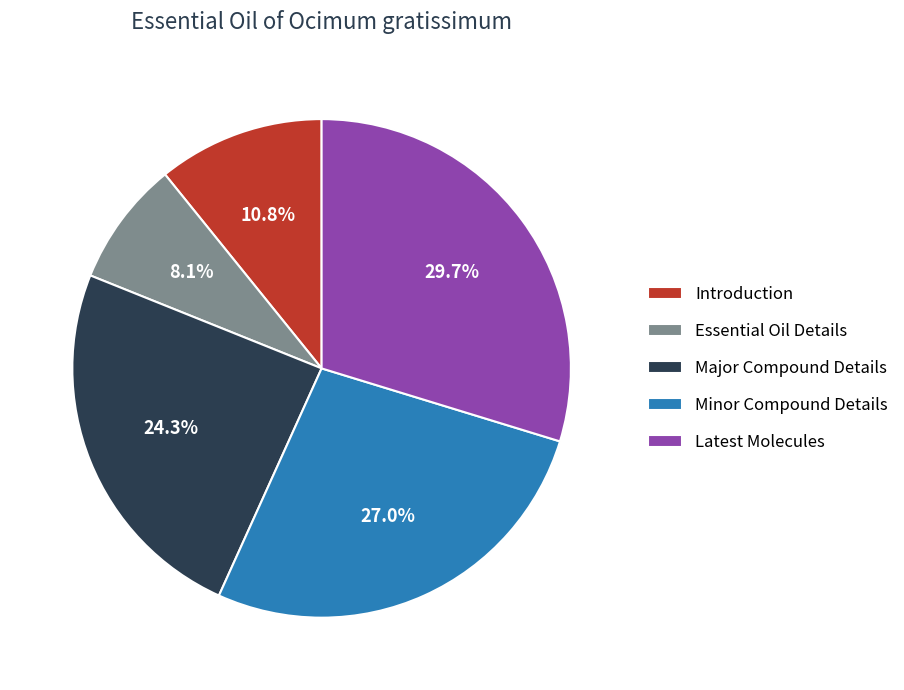

Is it true that Minor Compound Details is 39% of the pie?

False